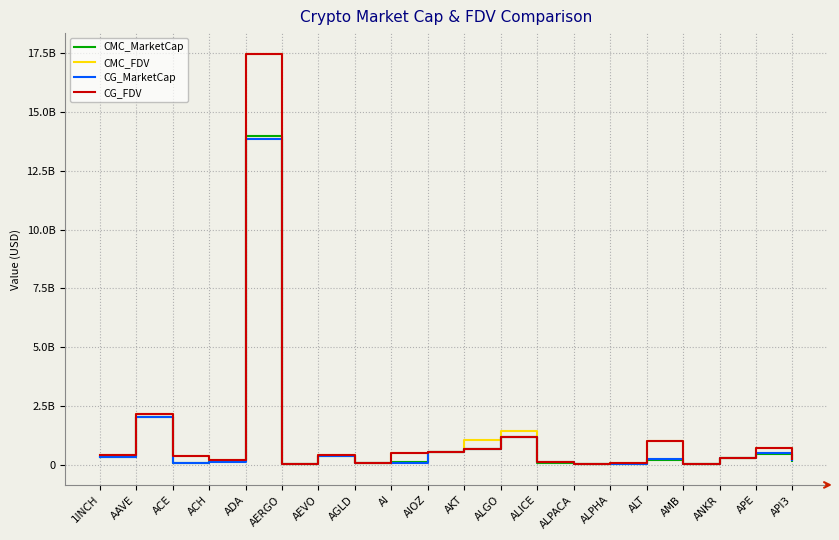

Reading left to right, extract all data points from this chart.

CMC_MarketCap: 346450252.1	2035185839.9	87362891.5	171595275.7	13957197991.2	43473711.4	372442755.4	70579225.2	105272685.5	538881191.2	687947419.8	1184098467.8	79707853.2	39995614.3	57587795.5	225577830.4	27323936.3	278147980.6	445666931.5	148483865.6
CMC_FDV: 413528269.0	2183228620.5	380842783.9	213448804.5	17468657675.3	48846866.7	428325783.9	70579225.2	509640837.5	538881191.2	1076559381.1	1439173836.7	117367017.2	49821175.8	65218341.4	1010435667.9	57427843.3	278147980.6	736766410.4	239298167.7
CG_MarketCap: 346336801.0	2029968971.0	92489016.0	105533368.0	13829846601.0	43231955.0	372382405.0	70562282.0	66374776.0	532875986.0	685713562.0	1183834389.0	108037193.0	39974240.0	57604348.0	233400113.0	25059330.0	278454410.0	496999273.0	199891639.0
CG_FDV: 413392852.0	2177632436.0	379049512.0	213470798.0	17467094978.0	48575230.0	428256378.0	70562282.0	510575201.0	539122198.0	688055554.0	1183834394.0	117325459.0	39974240.0	65237087.0	1010207882.0	57212702.0	278454410.0	736682785.0	239377772.0